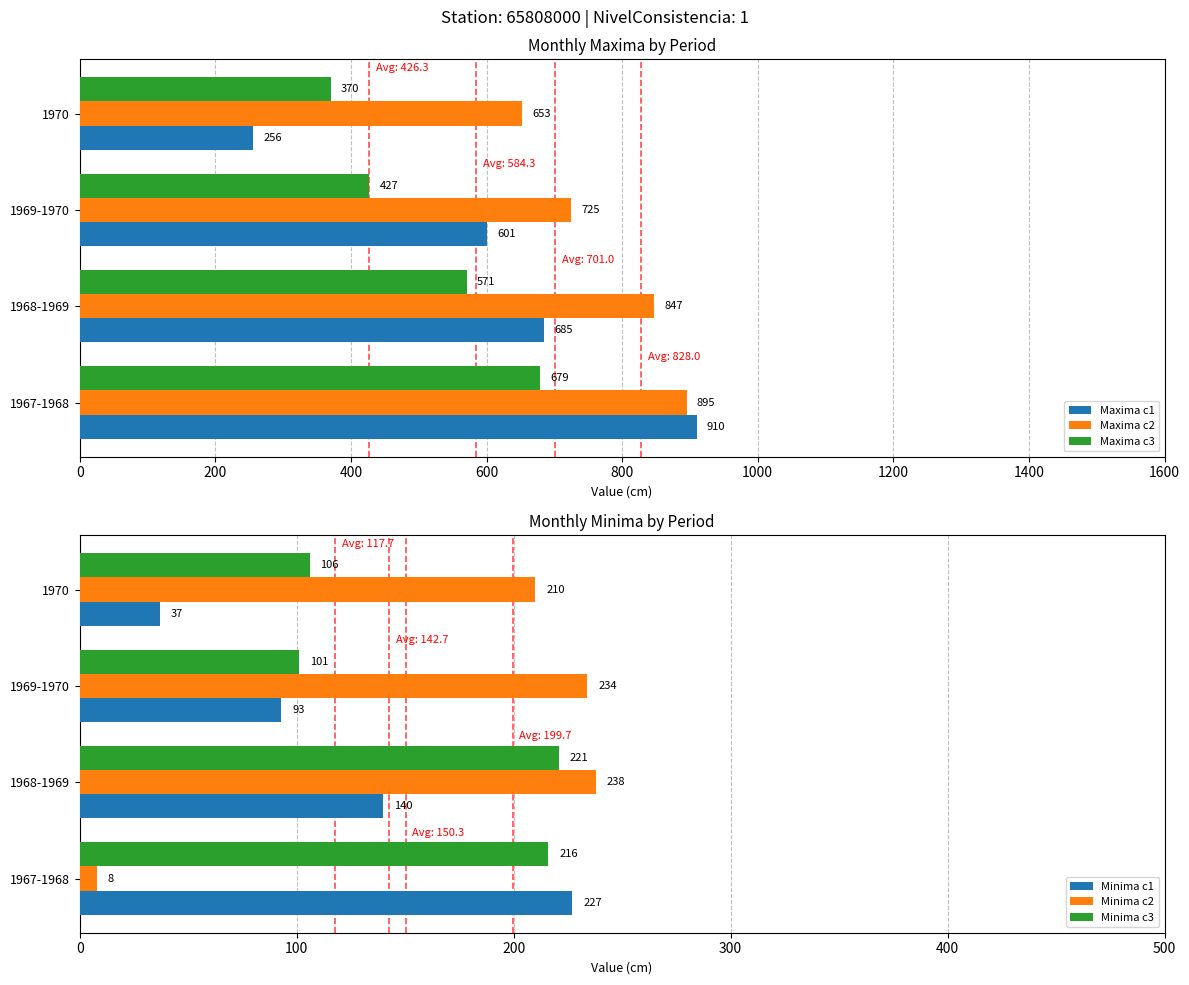

What is the average value of the Maxima c3 series?

512